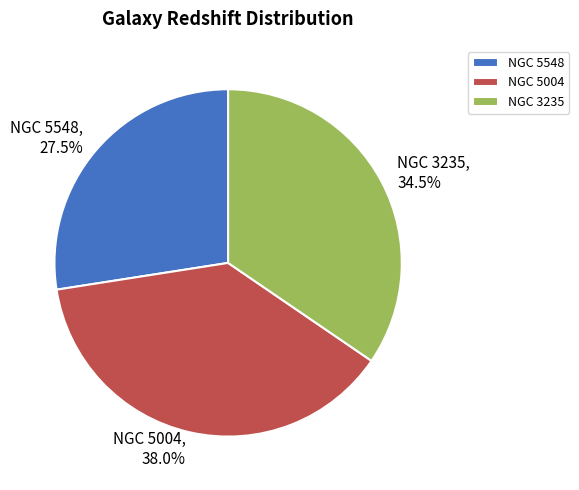

Between NGC 3235 and NGC 5004, which is larger?

NGC 5004